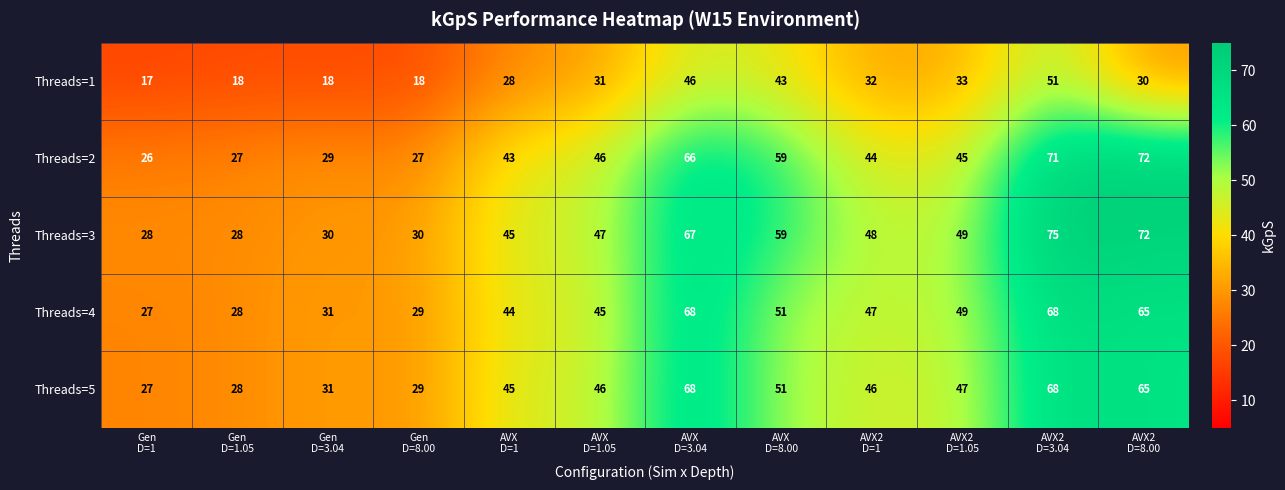

How many data points does each series have?

12